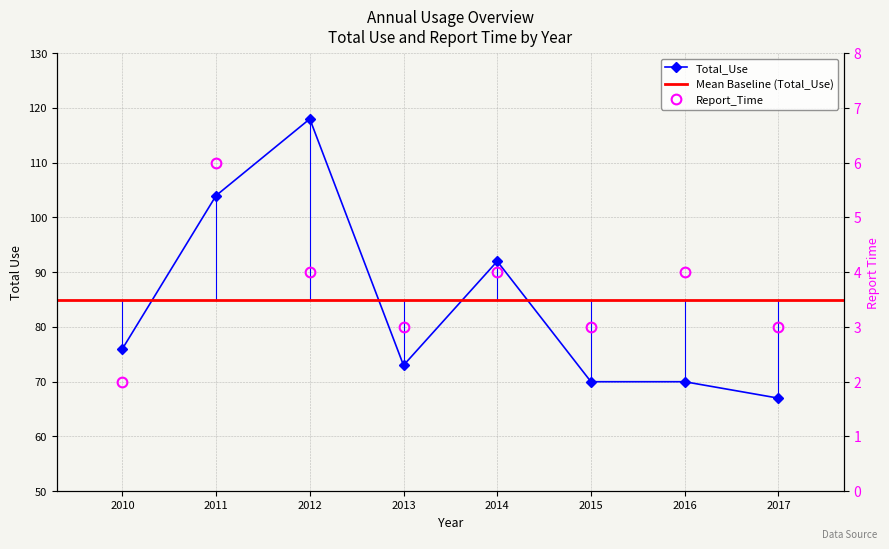

What is the value of the Report_Time point at the 2nd from the left?

6